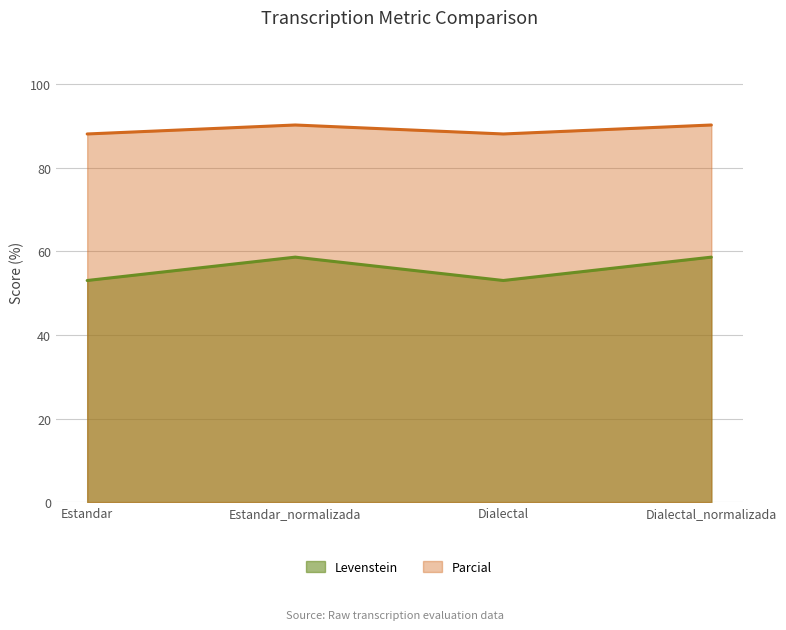

What is the average value of the Parcial series?

89.2